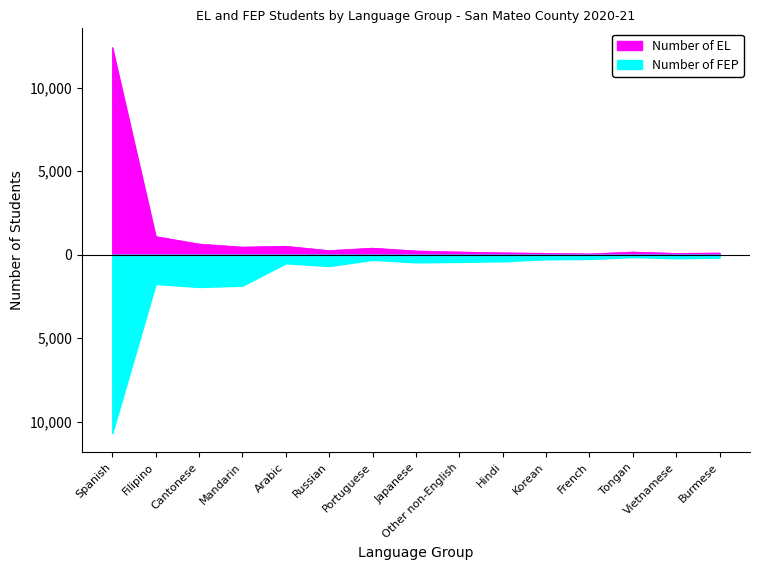

Reading left to right, list all the values displayed in this chart.

Number of EL: Spanish=12412	Filipino=1088	Cantonese=639	Mandarin=455	Arabic=506	Russian=245	Portuguese=392	Japanese=223	Other non-English=162	Hindi=111	Korean=82	French=47	Tongan=158	Vietnamese=78	Burmese=100
Number of FEP: Spanish=-10700	Filipino=-1755	Cantonese=-1935	Mandarin=-1858	Arabic=-517	Russian=-678	Portuguese=-307	Japanese=-460	Other non-English=-432	Hindi=-396	Korean=-273	French=-256	Tongan=-142	Vietnamese=-213	Burmese=-173